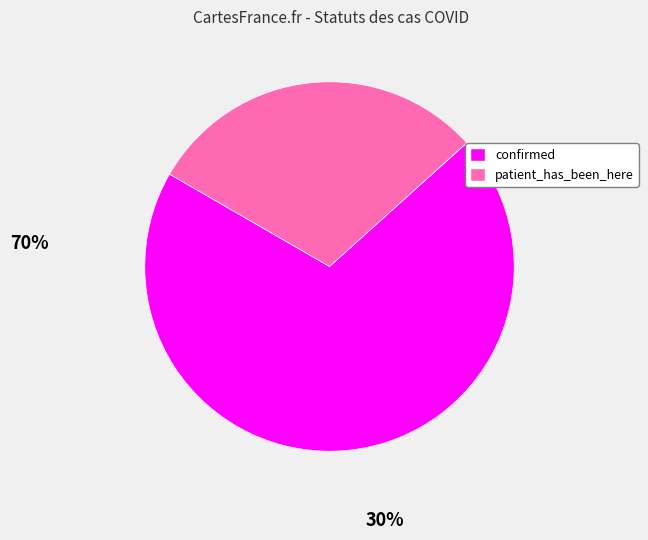

Which slice is the largest?

confirmed